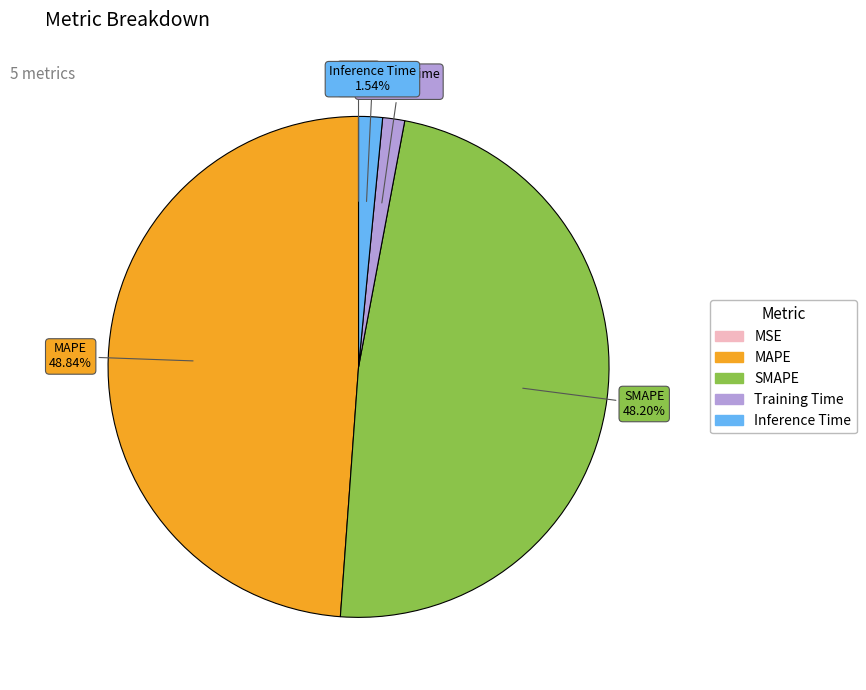

To the nearest percent, what portion does SMAPE represent?

48%